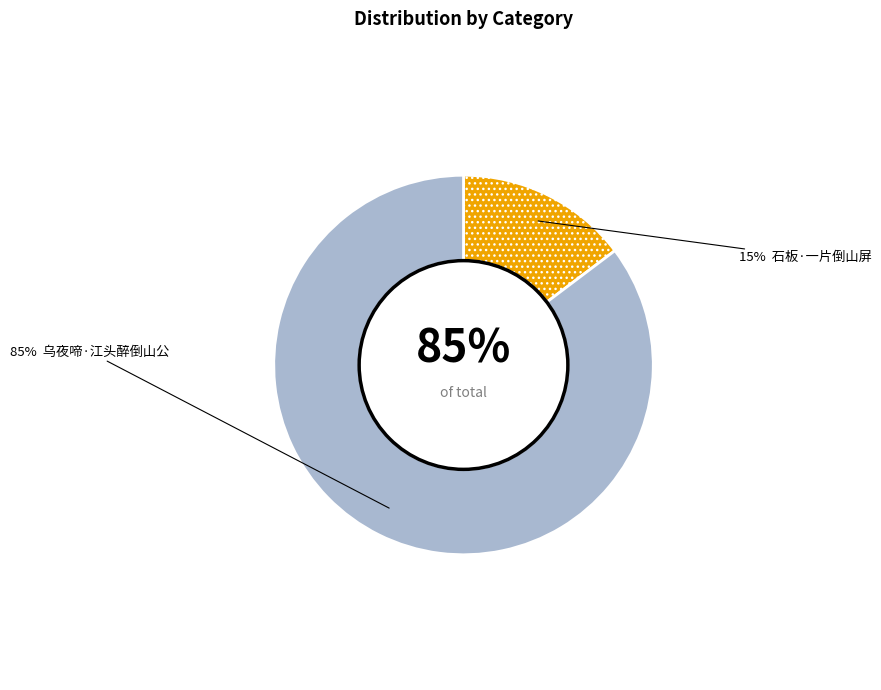

To the nearest percent, what is the combined percentage of 石板·一片倒山屏 and 乌夜啼·江头醉倒山公?

100%